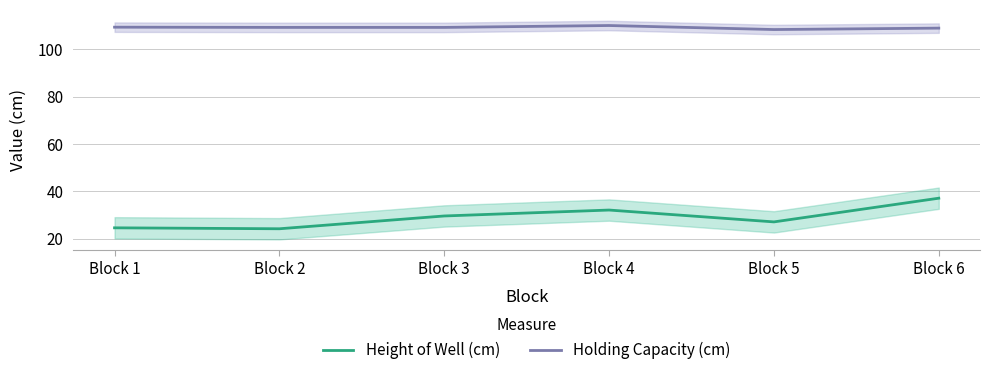

Is the value of Height of Well (cm) at Block 5 greater than the value of Holding Capacity (cm) at Block 4?

No